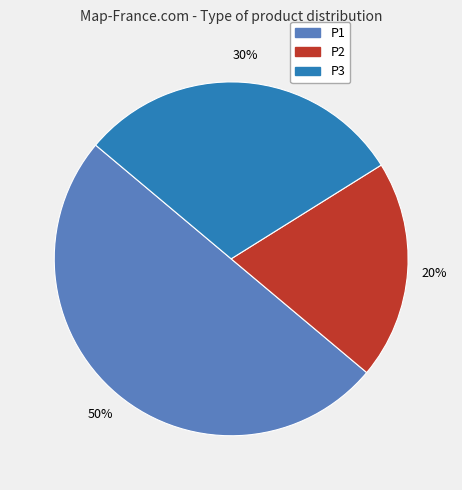

Is P2 the majority of the pie?

No